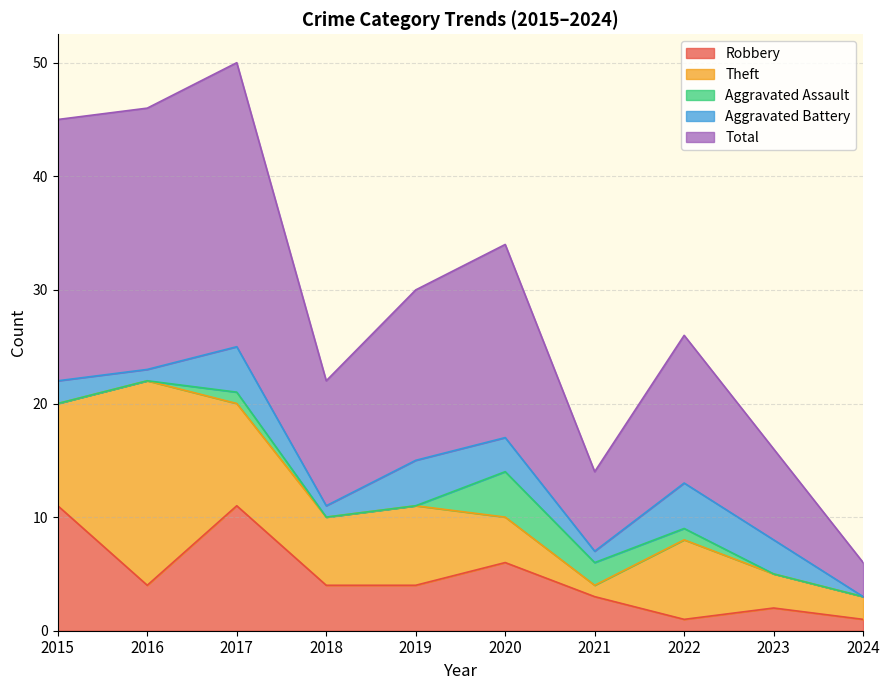

Reading left to right, list all the values displayed in this chart.

Robbery: 2015=11	2016=4	2017=11	2018=4	2019=4	2020=6	2021=3	2022=1	2023=2	2024=1
Theft: 2015=9	2016=18	2017=9	2018=6	2019=7	2020=4	2021=1	2022=7	2023=3	2024=2
Aggravated Assault: 2015=0	2016=0	2017=1	2018=0	2019=0	2020=4	2021=2	2022=1	2023=0	2024=0
Aggravated Battery: 2015=2	2016=1	2017=4	2018=1	2019=4	2020=3	2021=1	2022=4	2023=3	2024=0
Total: 2015=23	2016=23	2017=25	2018=11	2019=15	2020=17	2021=7	2022=13	2023=8	2024=3